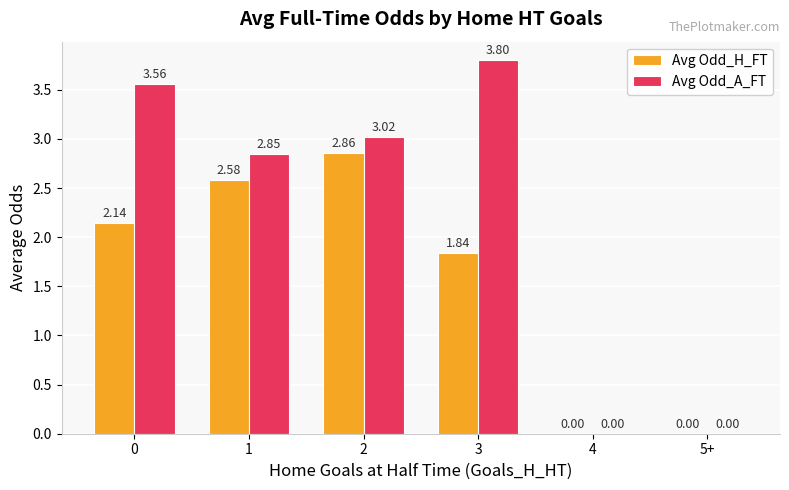

Is it true that Avg Odd_A_FT equals 0.0 at 4?

True